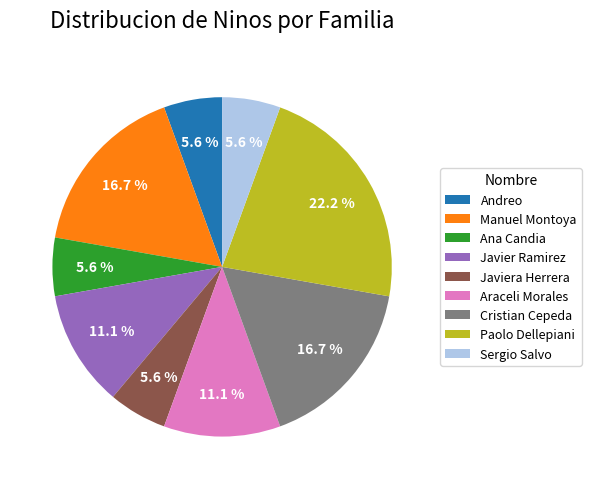

To the nearest percent, what percentage of the pie is Cristian Cepeda?

17%